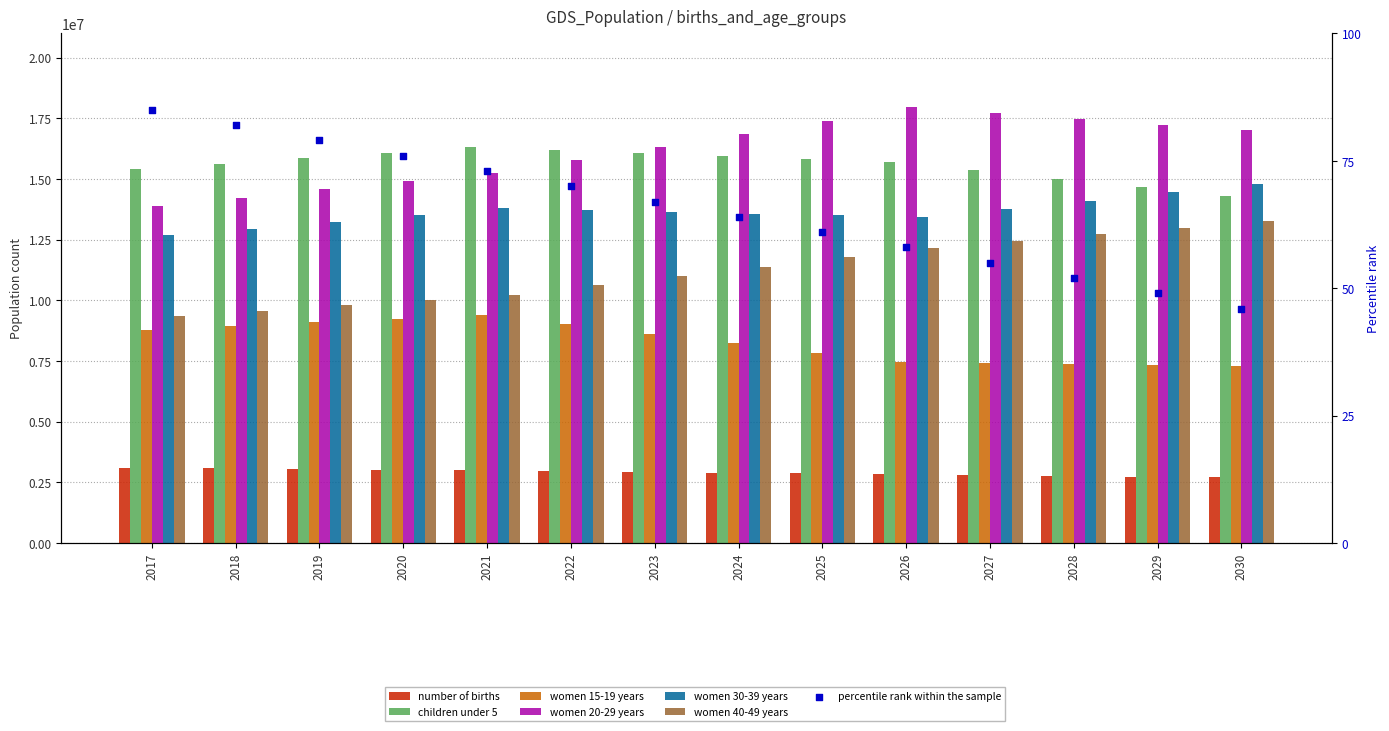

At which category is the sum across all series the highest?

2026